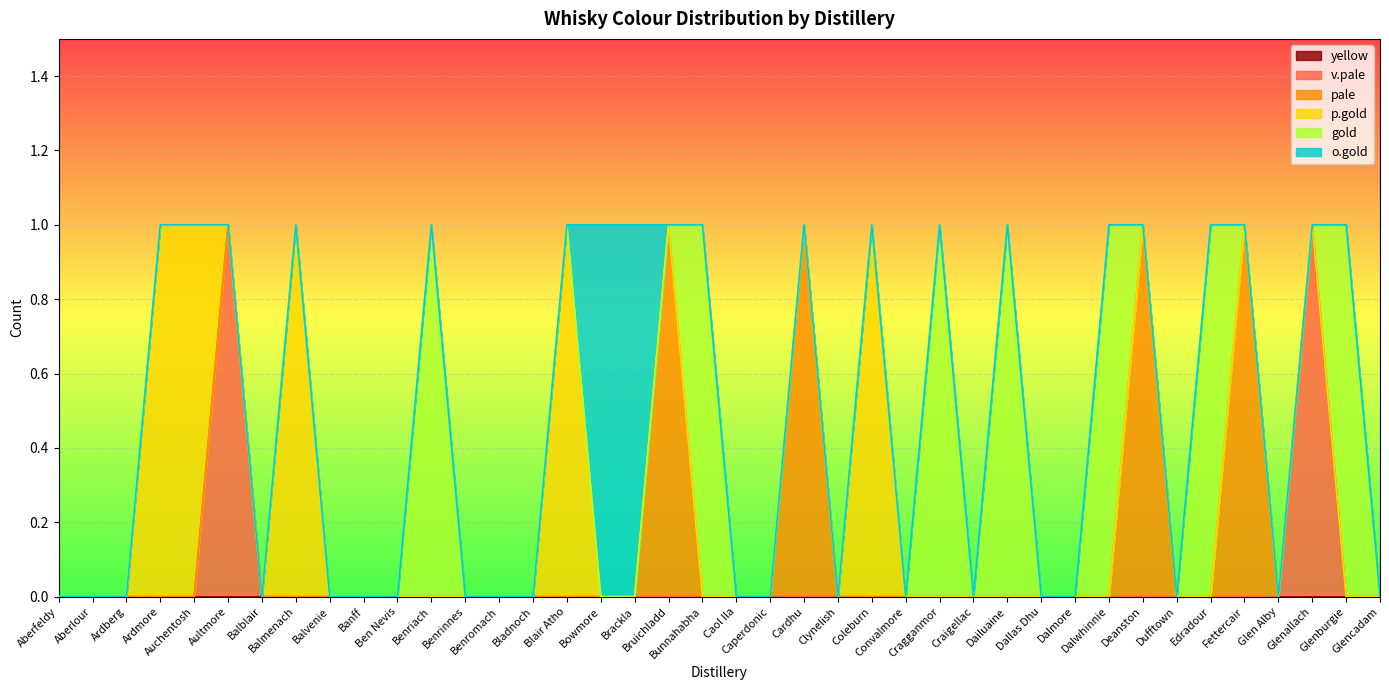

How many times do v.pale and gold cross each other?

1